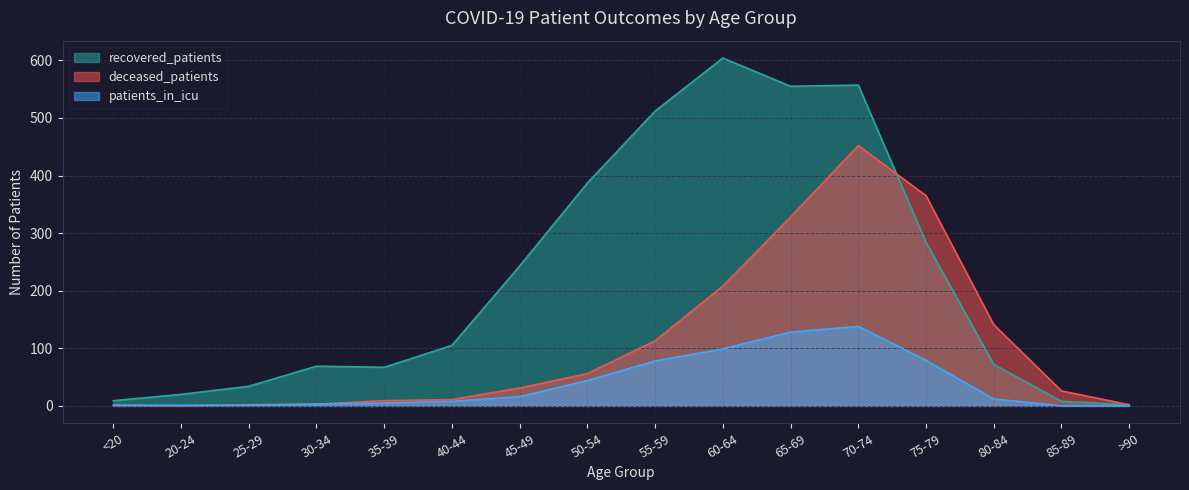

What is the label of the 1st point from the left?

<20